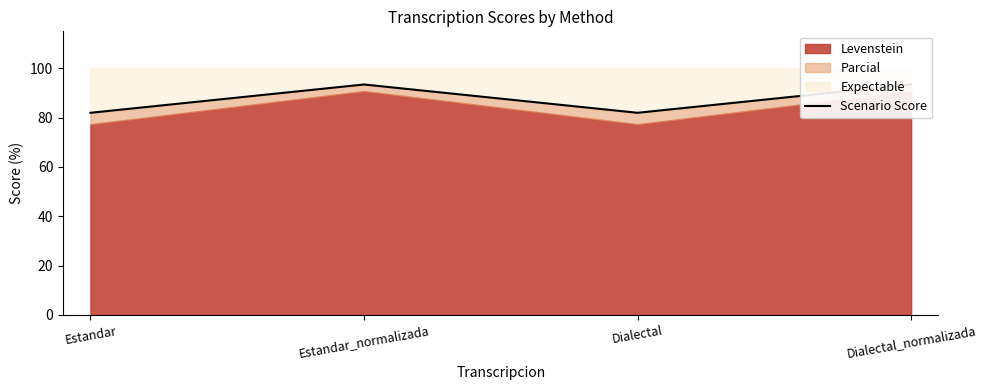

Reading right to left, what are all the values shown in this chart?

Dialectal_normalizada=93.4	Dialectal=82.0	Estandar_normalizada=93.4	Estandar=82.0